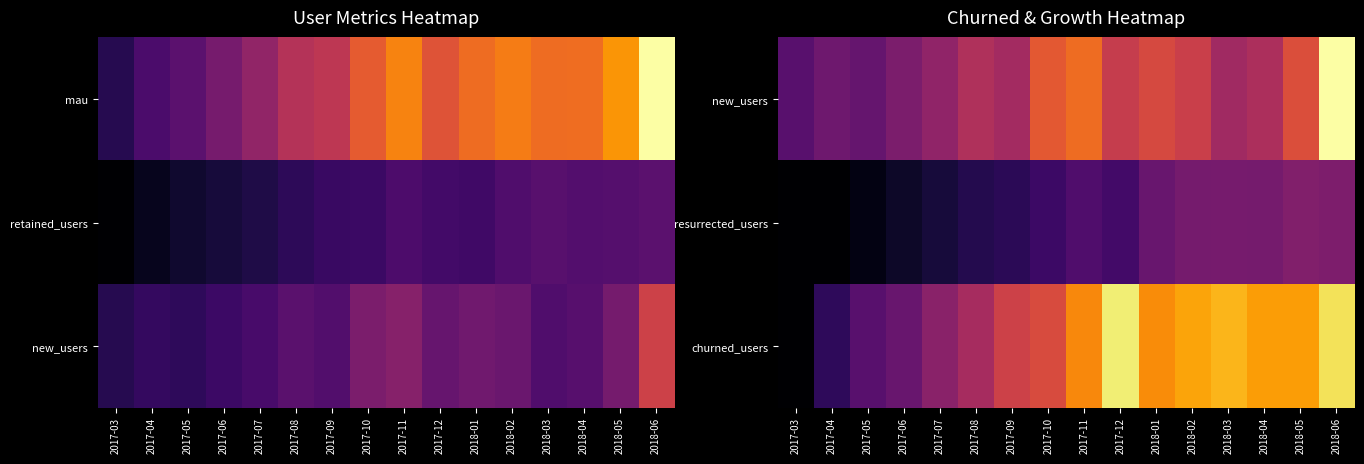

Count the number of data series in this chart.

3